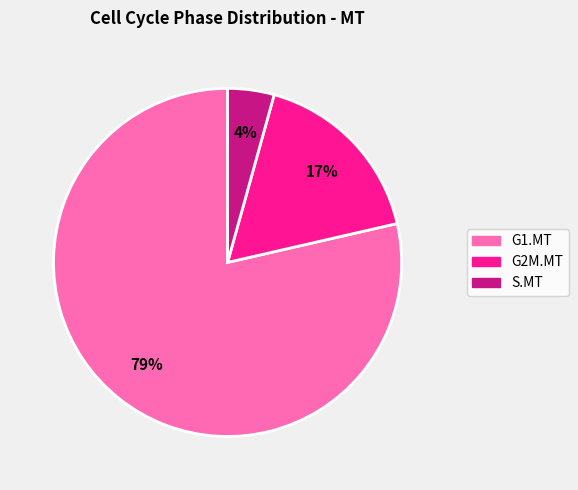

Rank the categories by value from highest to lowest.

G1.MT, G2M.MT, S.MT